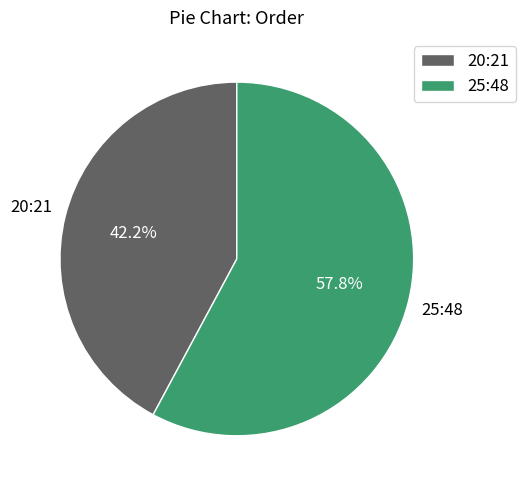

Which slice is the largest?

25:48